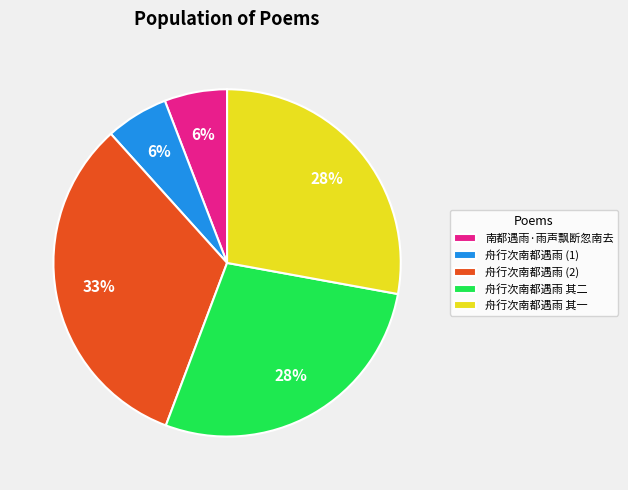

What is the largest slice in the pie chart?

舟行次南都遇雨 (2)